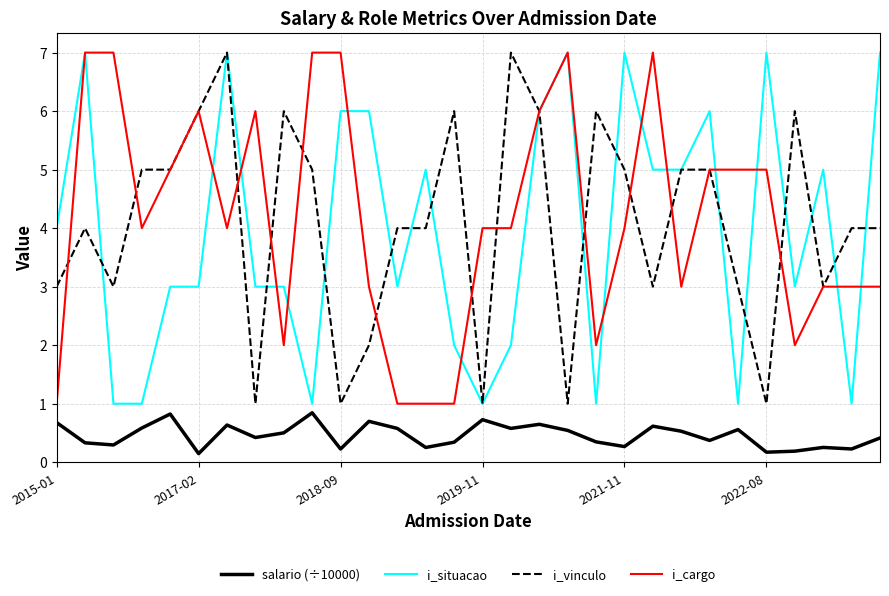

What is the minimum value for i_situacao?

1.0